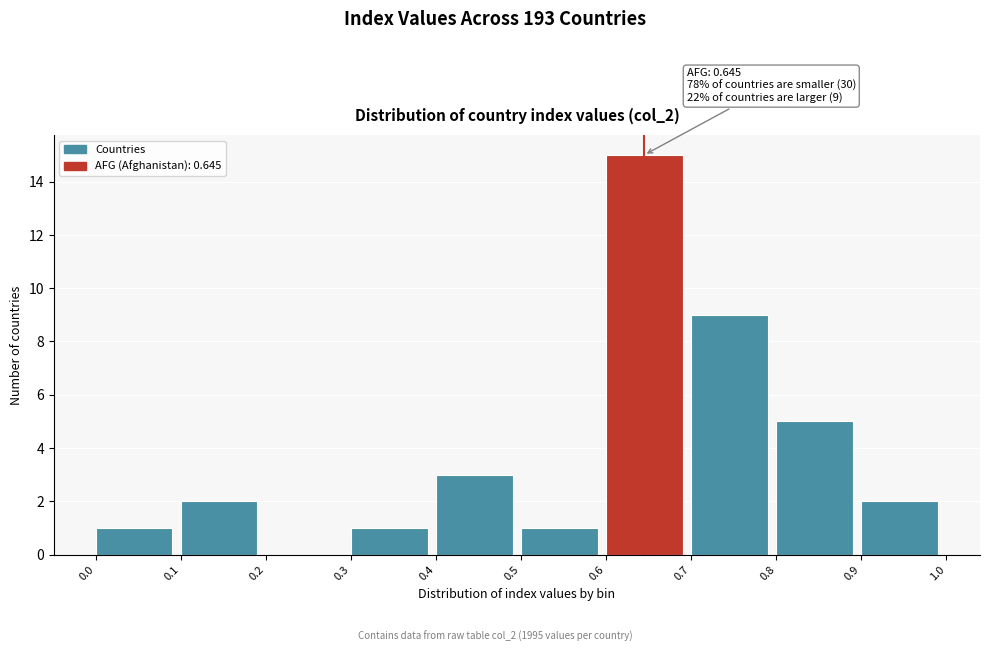

Which range on the x-axis has the tallest bar?

0.6 to 0.7